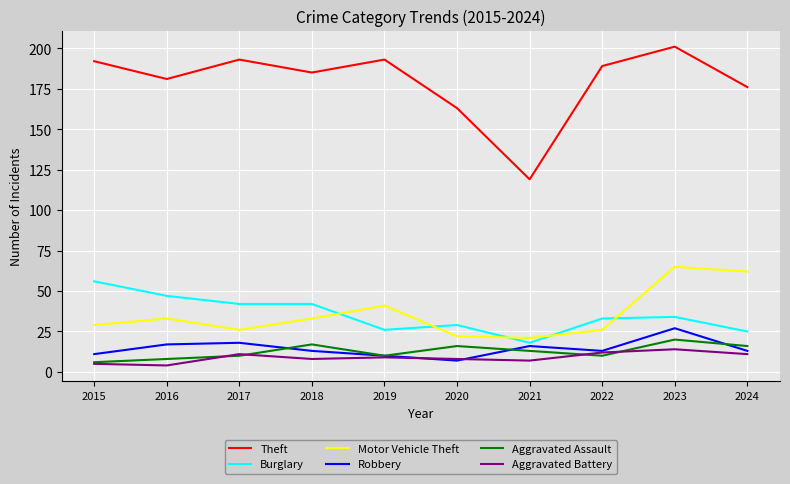

The value of Theft at 2018 is 88. True or false?

False